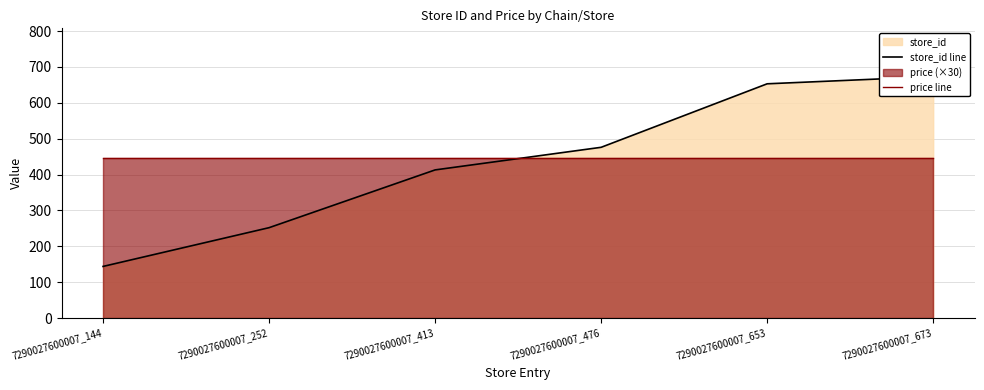

Reading right to left, what are all the values shown in this chart?

store_id line: 7290027600007_673=673	7290027600007_653=653	7290027600007_476=476	7290027600007_413=413	7290027600007_252=252	7290027600007_144=144
price line: 7290027600007_673=447	7290027600007_653=447	7290027600007_476=447	7290027600007_413=447	7290027600007_252=447	7290027600007_144=447